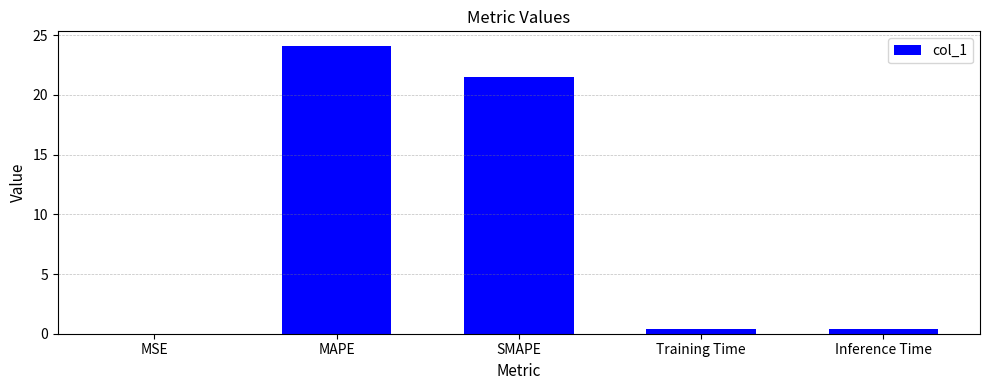

Approximately how many times larger is the value at SMAPE compared to MAPE?

0.9